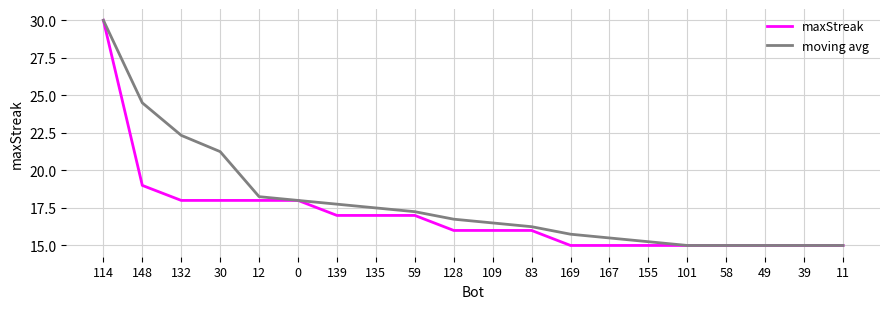

True or false: moving avg has a value of 35.6 at 30.

False